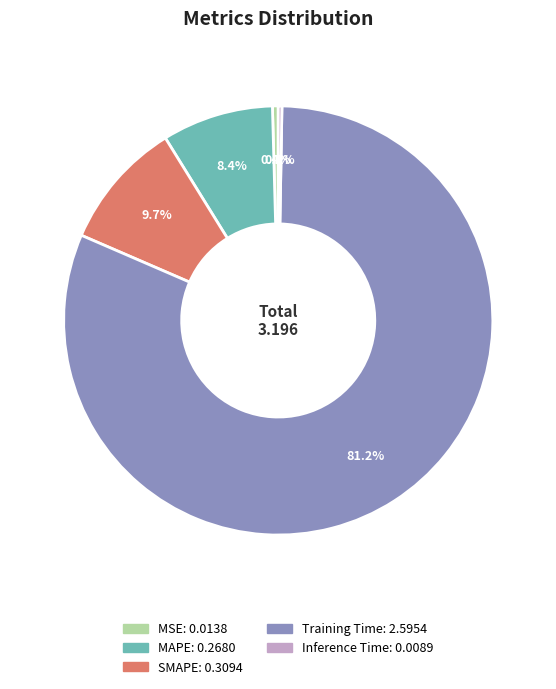

Between MAPE and MSE, which is larger?

MAPE